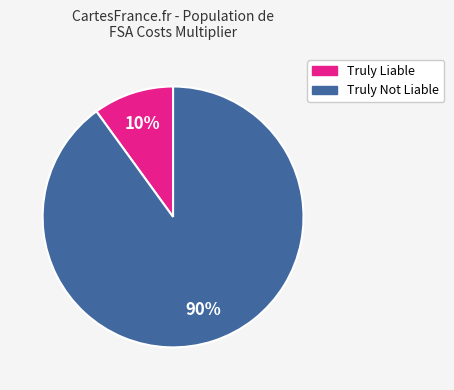

Is there any slice that represents more than half of the pie?

Yes